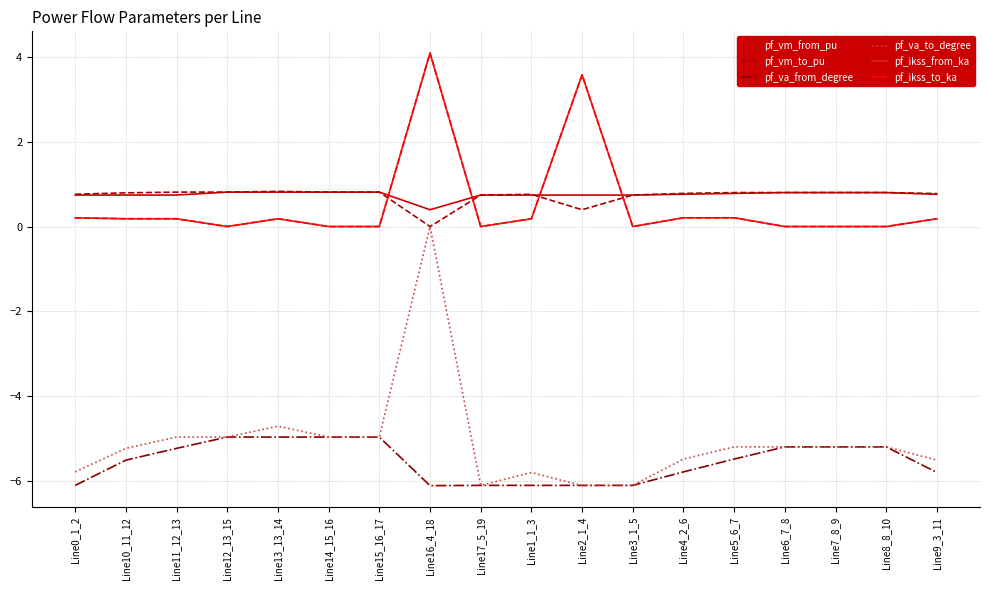

Does the chart have visible grid lines?

Yes